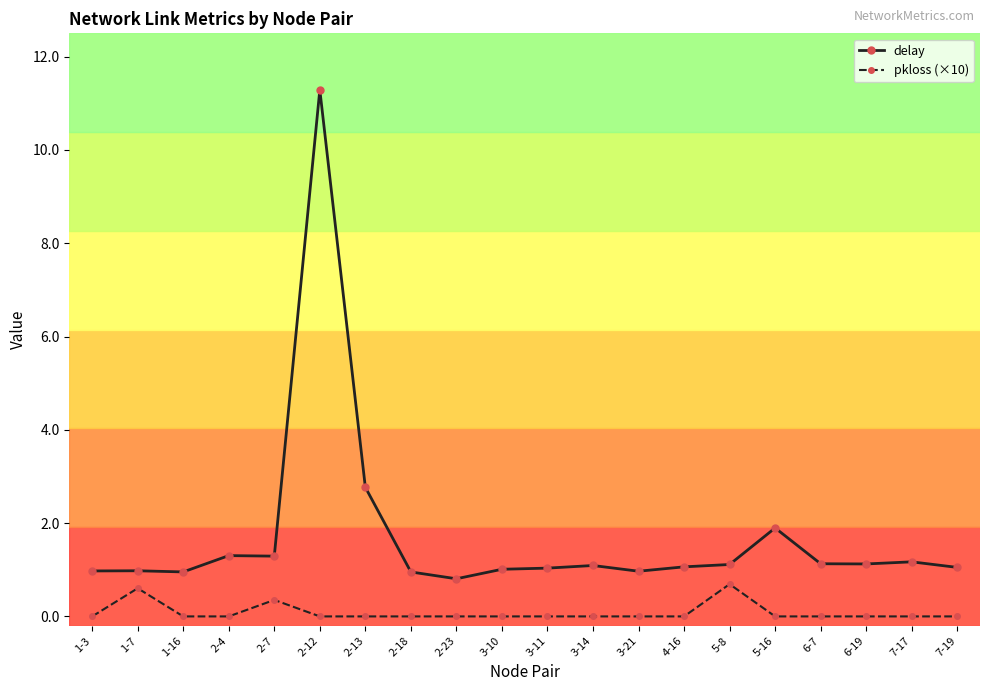

Which series has the widest spread of values?

delay